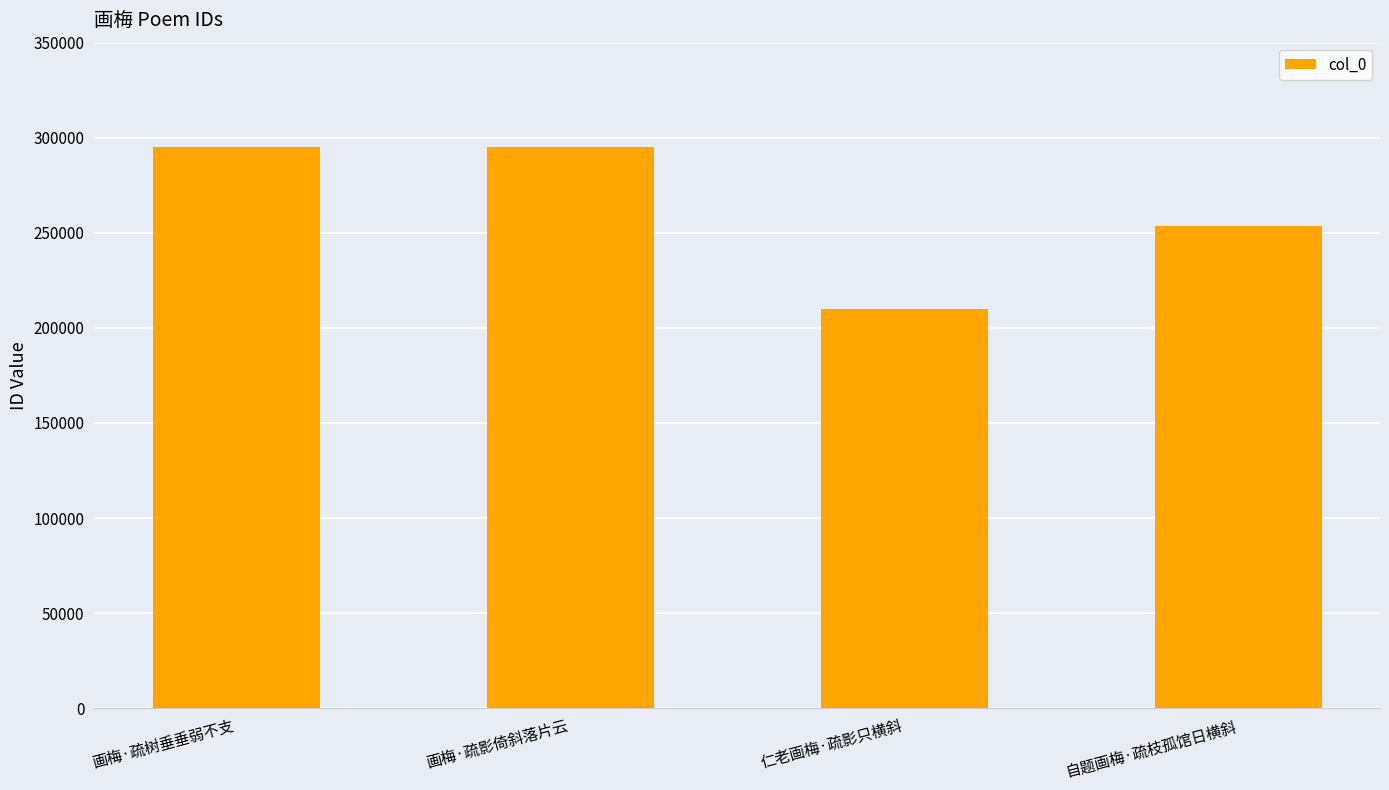

Where is the data nearest to the value 252381?

自题画梅·疏枝孤馆日横斜